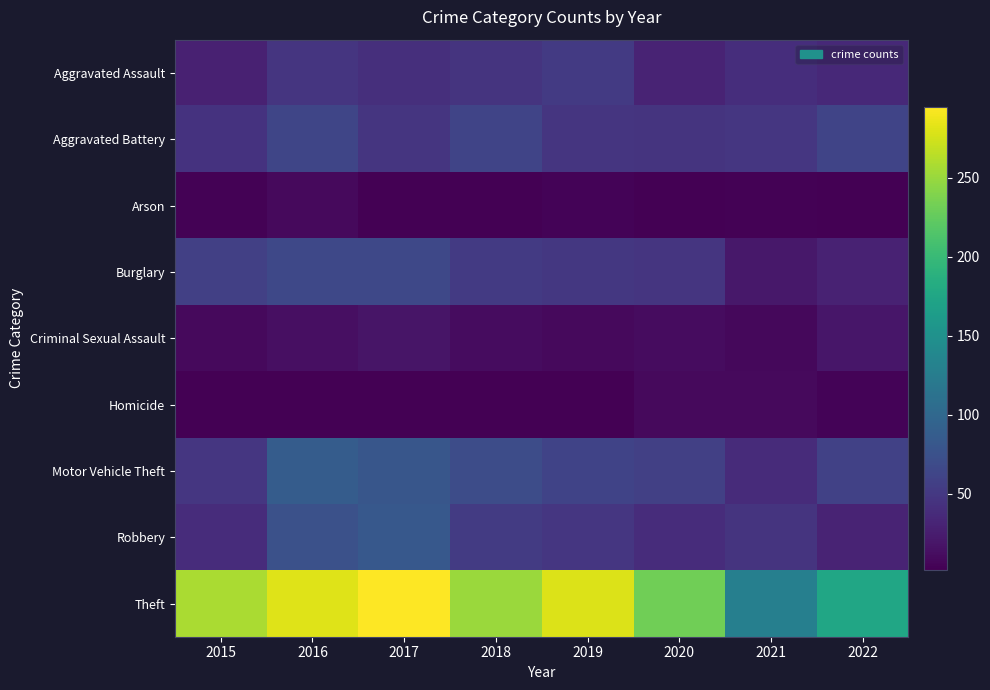

Which category has the lowest value across all series?

2018